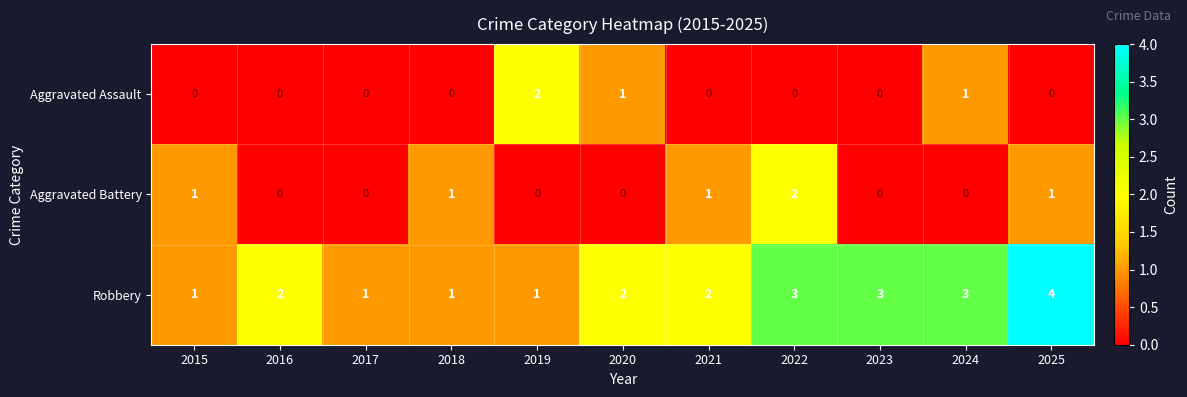

True or false: Aggravated Assault has a value of 0 at 2022.

True